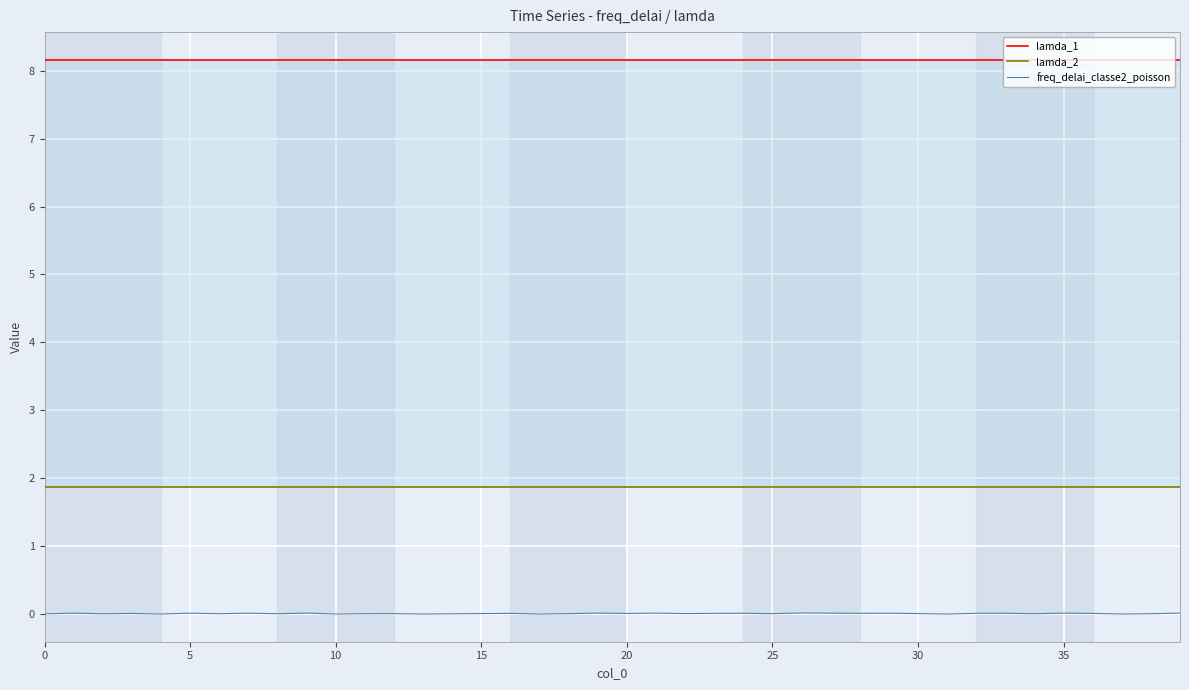

The freq_delai_classe2_poisson series shows 0.0 at 5. True or false?

True